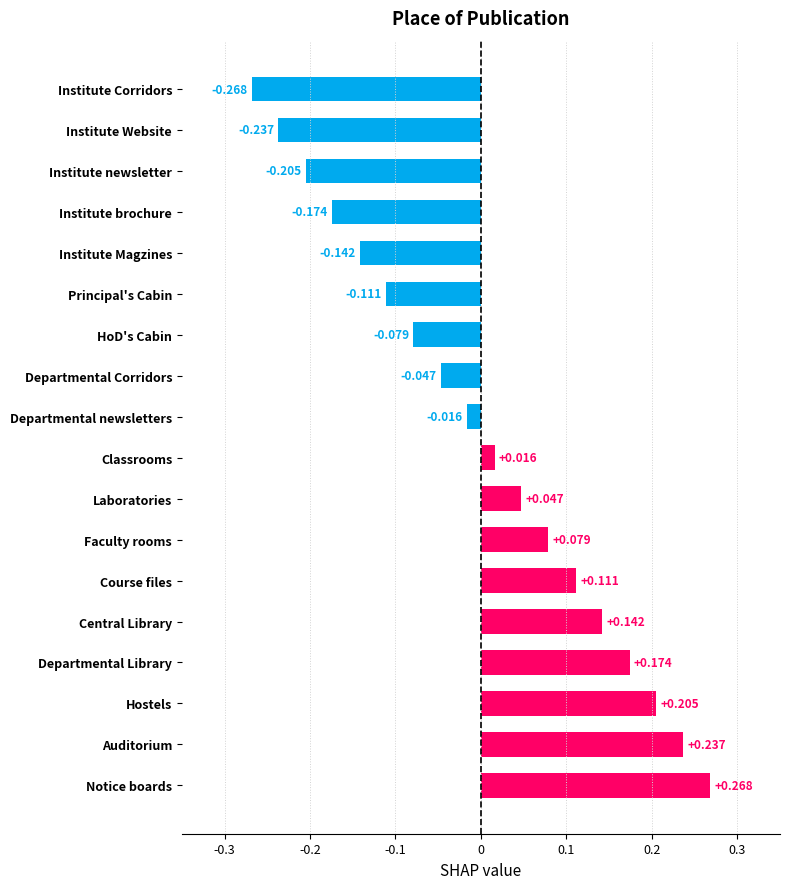

Does the chart contain any negative values?

Yes